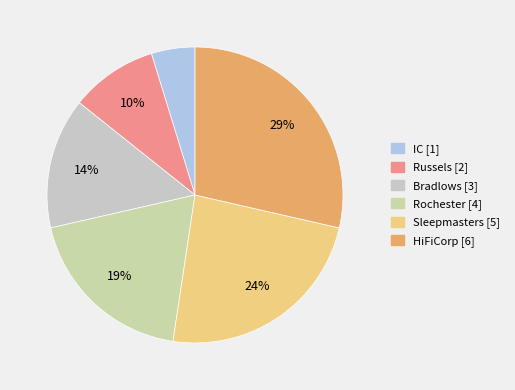

What percentage is NOT represented by Sleepmasters?

76.2%